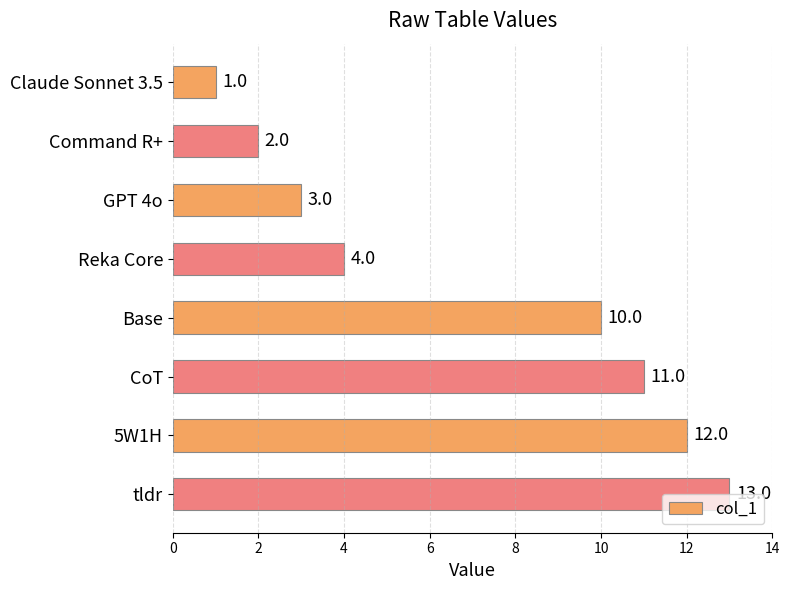

What is the average value?

7